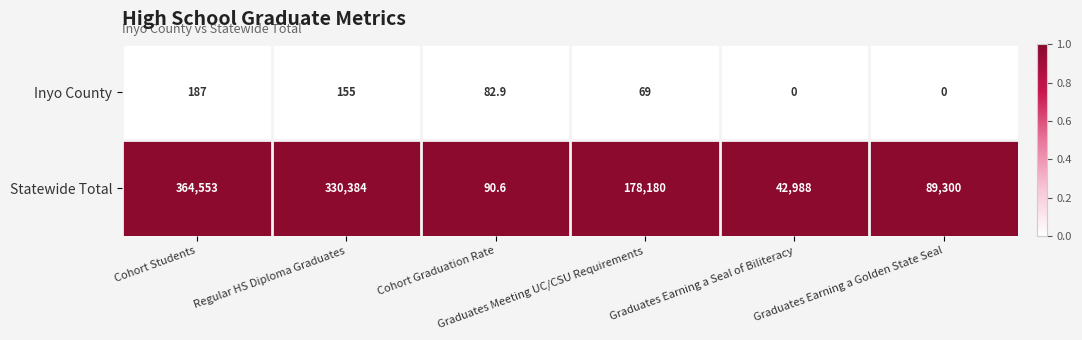

Which series changed the most between Cohort Students and Graduates Earning a Golden State Seal?

Statewide Total